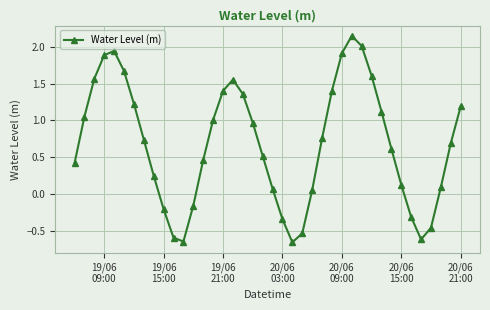

How many series are shown in this chart?

1